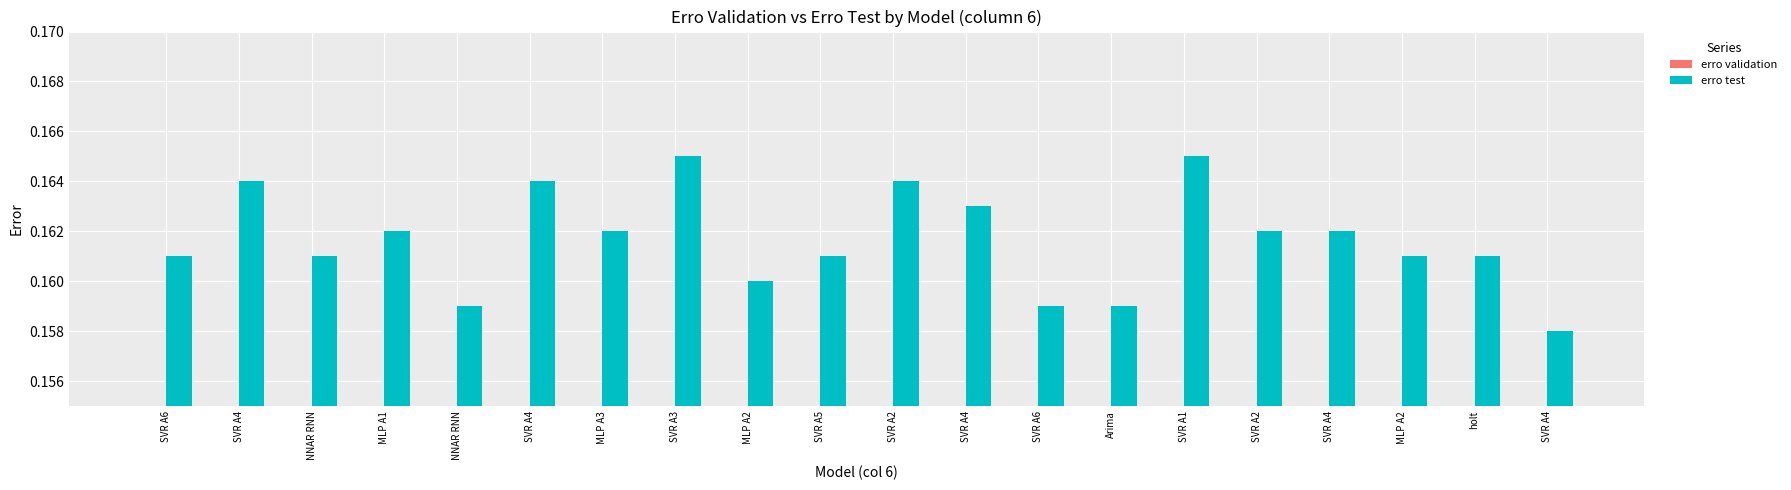

What value does the erro test series have at NNAR RNN?

0.2